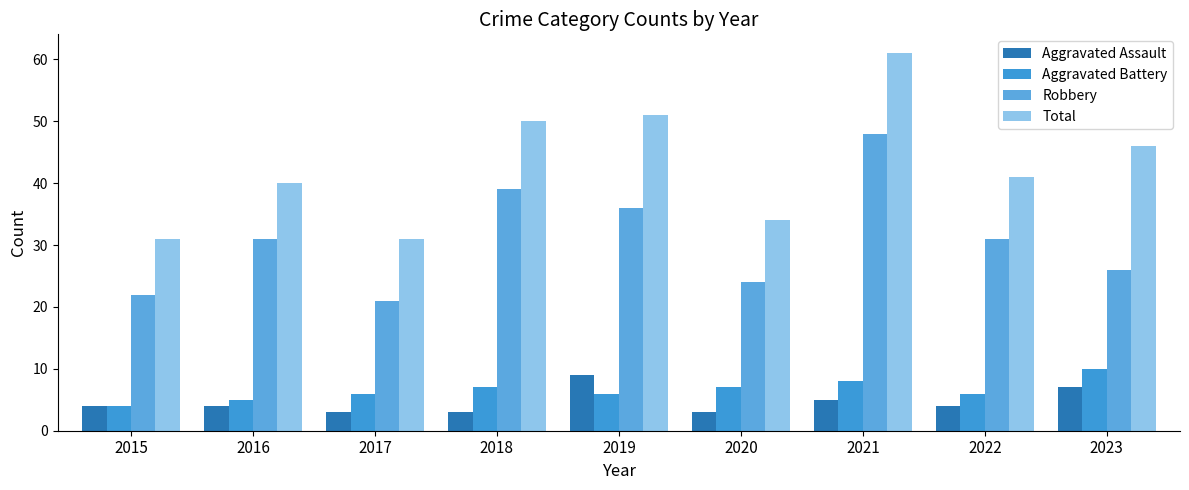

Reading left to right, what are all the values shown in this chart?

Aggravated Assault: 4	4	3	3	9	3	5	4	7
Aggravated Battery: 4	5	6	7	6	7	8	6	10
Robbery: 22	31	21	39	36	24	48	31	26
Total: 31	40	31	50	51	34	61	41	46